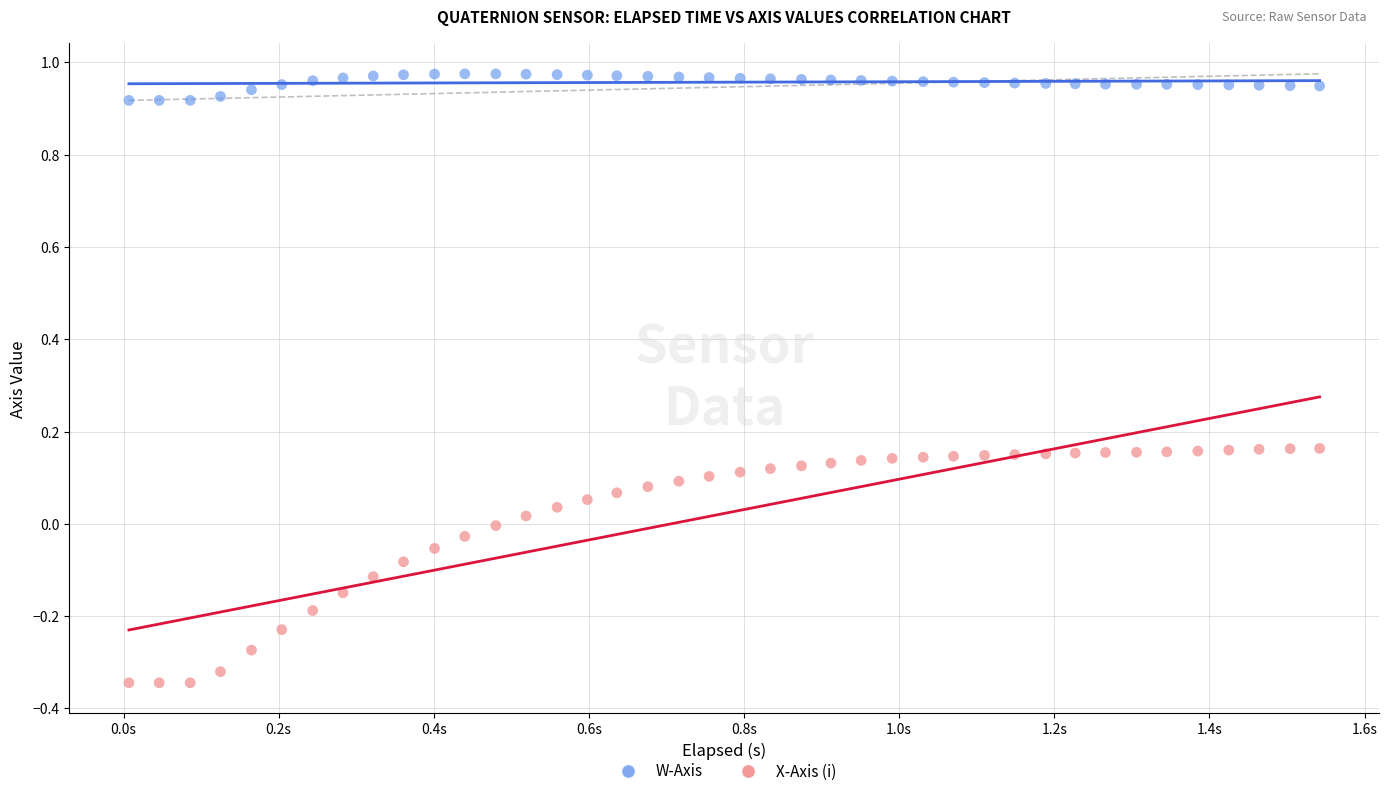

Which series has the widest spread of Y values?

X-Axis (i)